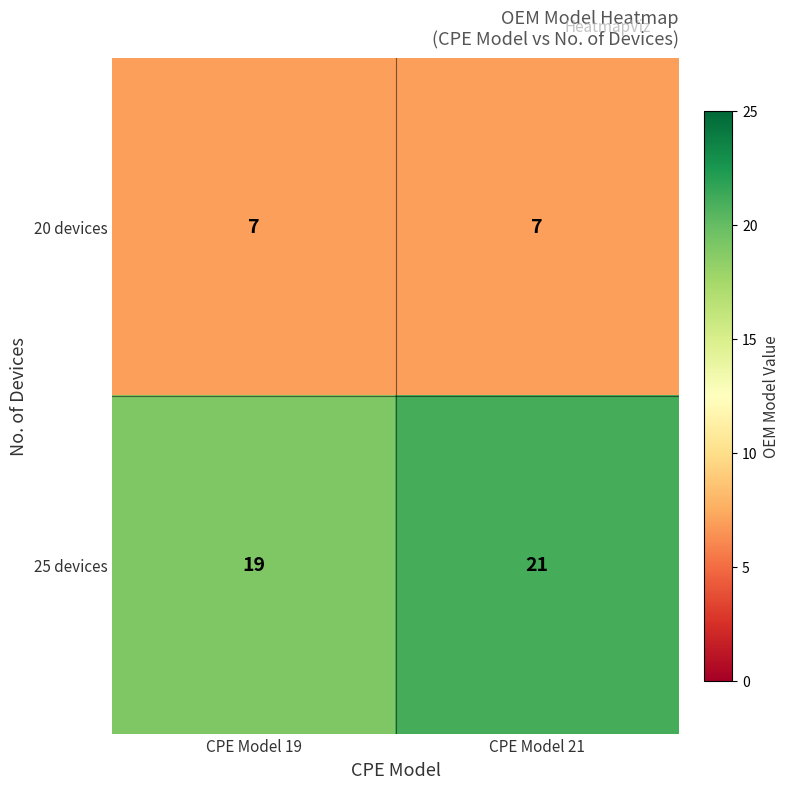

How many data points in 25 devices are less than 21?

1